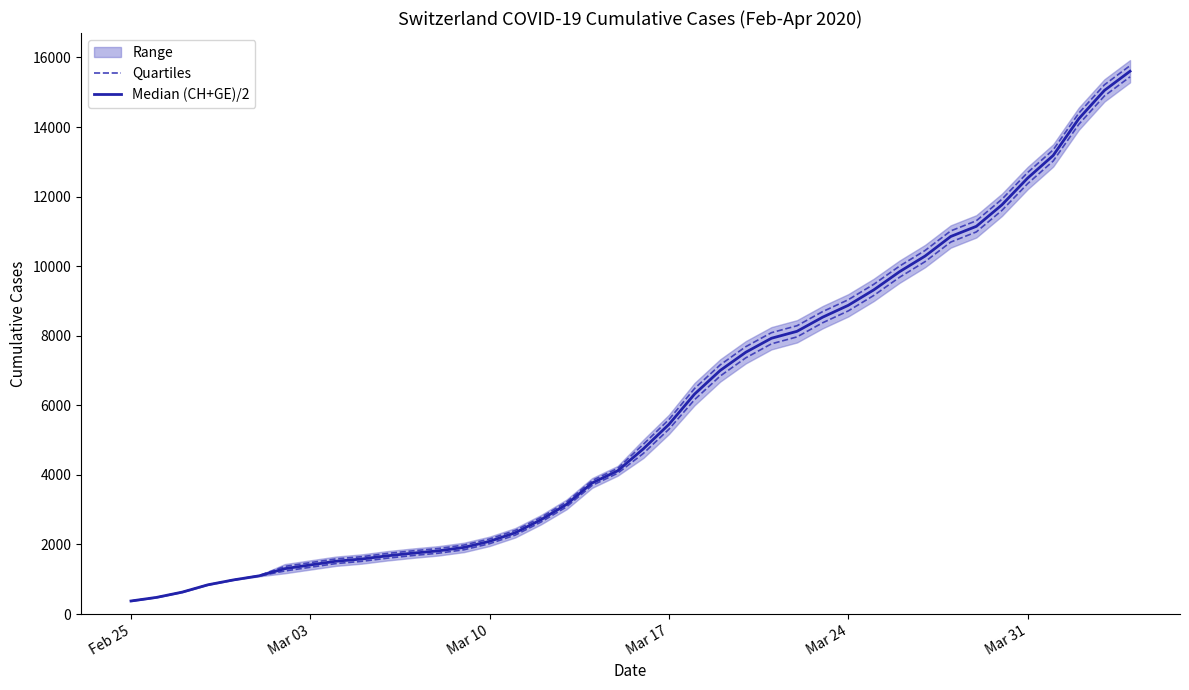

True or false: Median (CH+GE)/2 and Quartiles intersect in this chart.

False